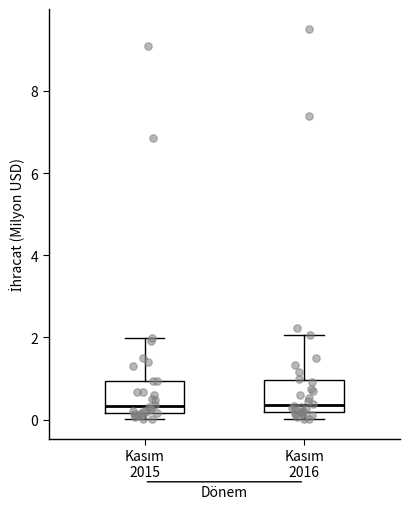

Reading left to right, transcribe this box plot: for each box, give where its median line is, the range the box spans, and where its two whiskers end, as read against the y-axis. The values are not printed on the chart, so give them approximately, as read against the axis.

Kasım 2015: median 0.4, box 0.2 to 1.0, whiskers 0.0 to 2.0
Kasım 2016: median 0.4, box 0.2 to 1.0, whiskers 0.0 to 2.0